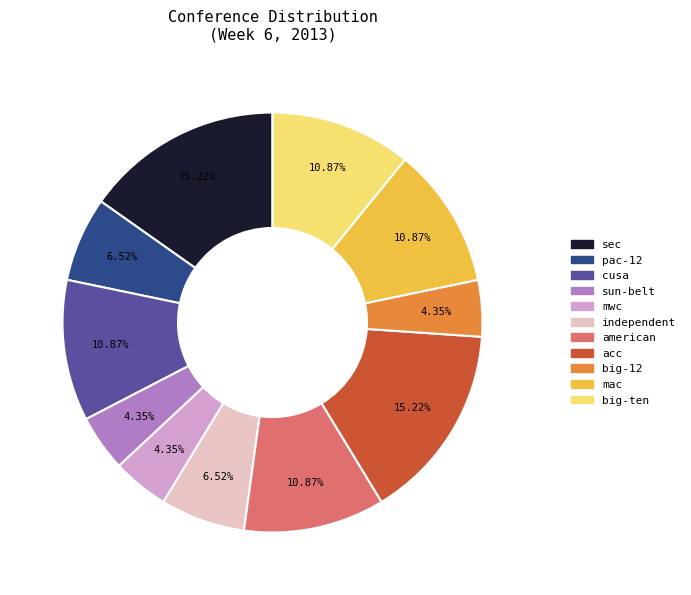

To the nearest percent, what percentage of the pie is mwc?

4%